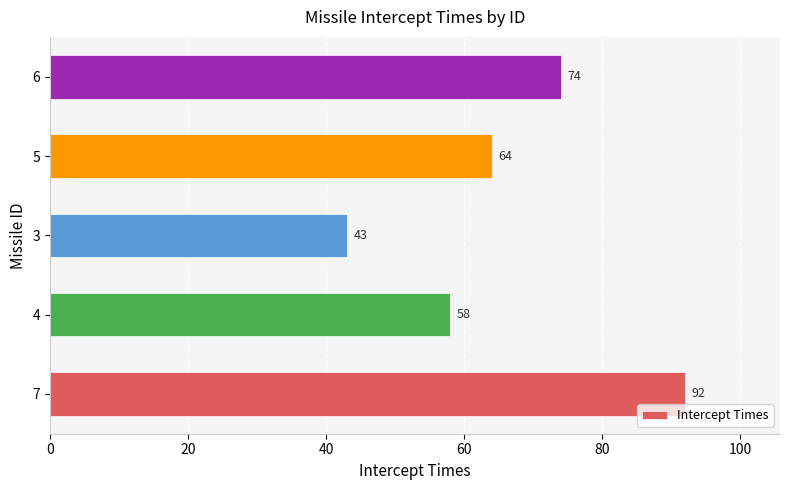

At which label is the value closest to 67?

5